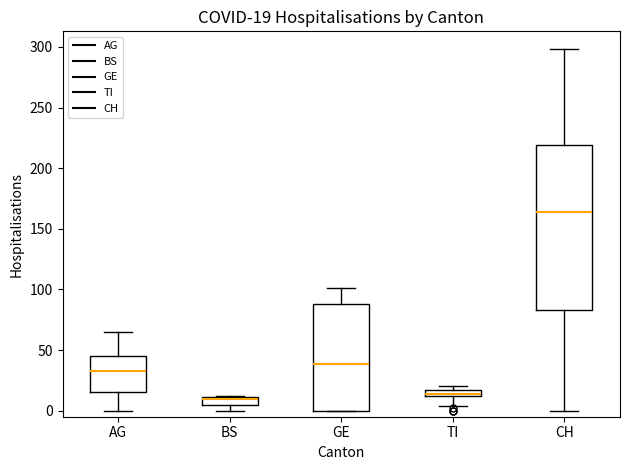

Which box is the tallest, from its lower edge to its upper edge?

CH